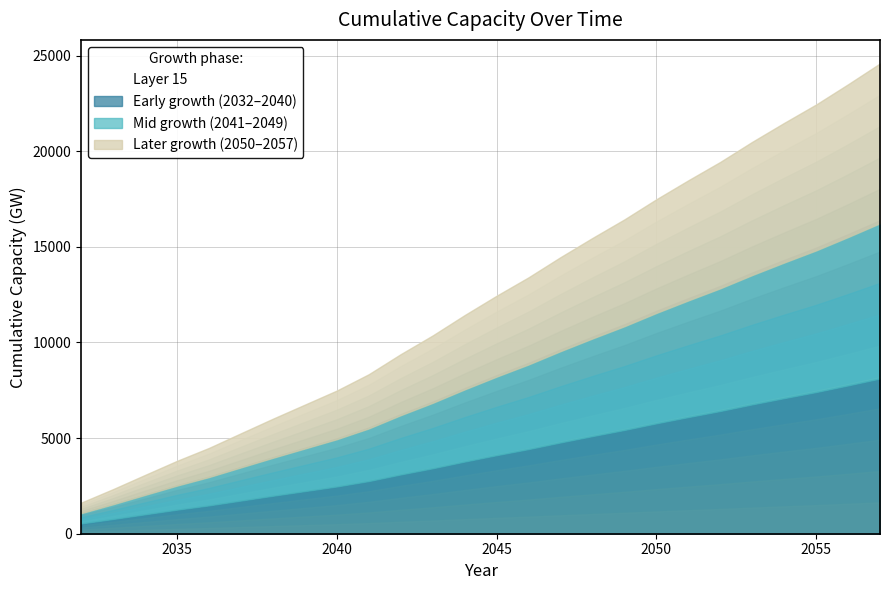

List the labels in order of value, smallest first.

2032, 2033, 2034, 2035, 2036, 2037, 2038, 2039, 2040, 2041, 2042, 2043, 2044, 2045, 2046, 2047, 2048, 2049, 2050, 2051, 2052, 2053, 2054, 2055, 2056, 2057